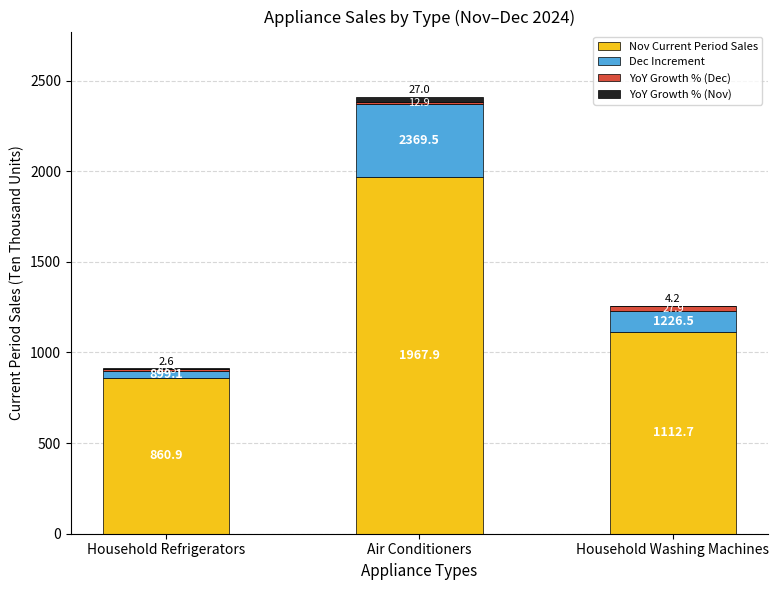

At which category is the sum across all series the highest?

Air Conditioners